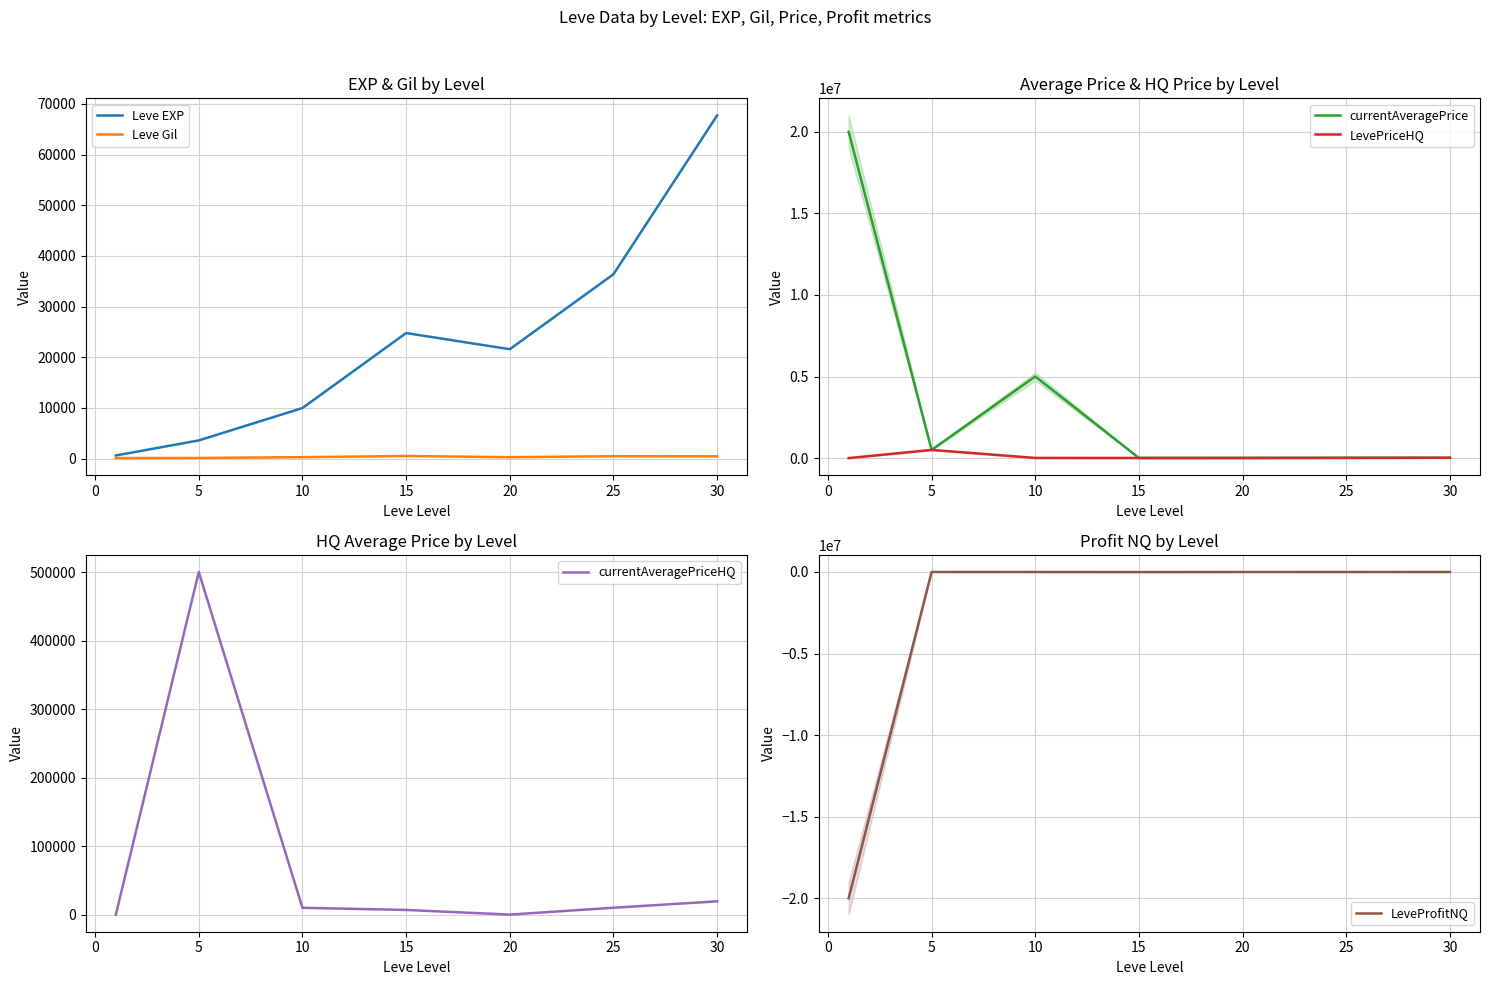

What is the maximum value for Leve EXP?

67730